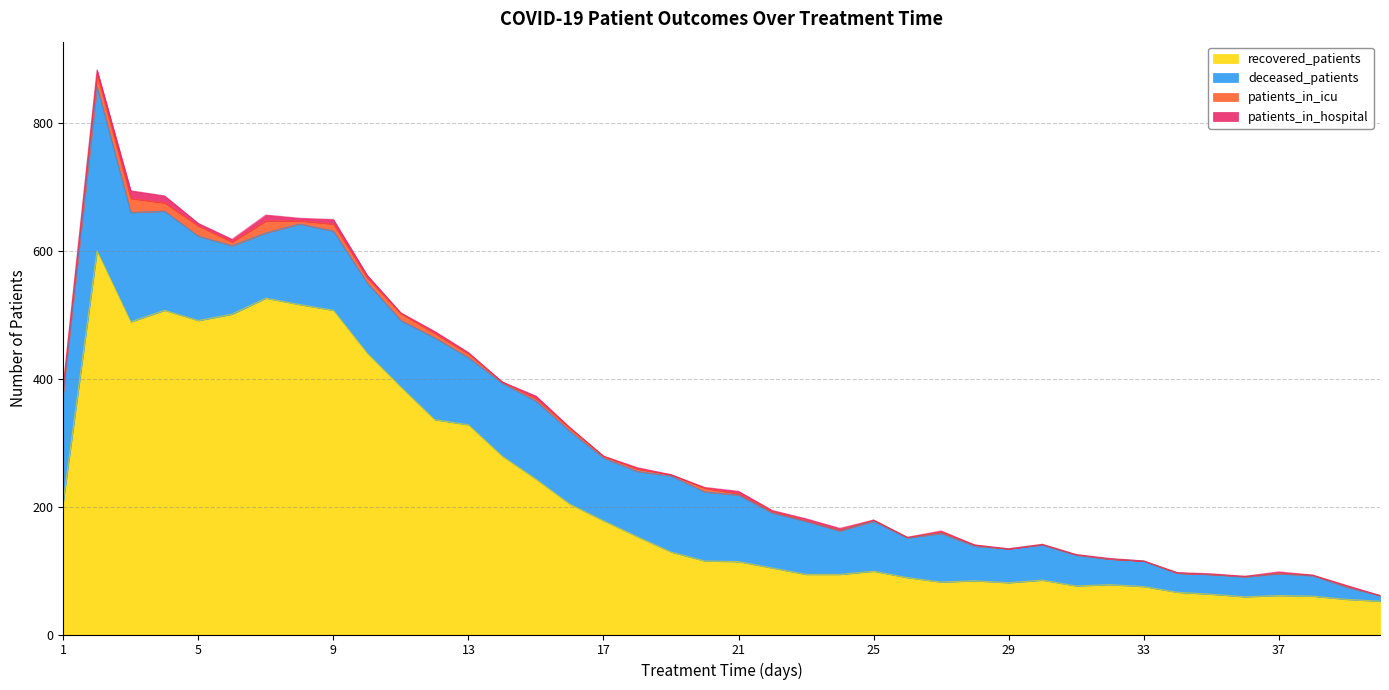

What are all the series names shown in the legend?

recovered_patients, deceased_patients, patients_in_icu, patients_in_hospital